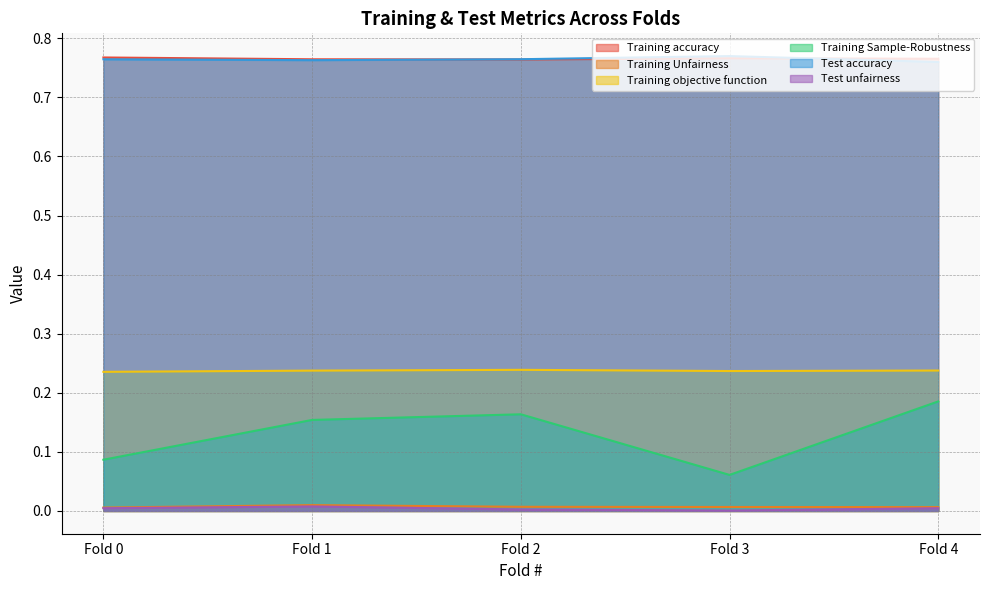

How many lines are shown in the chart?

6